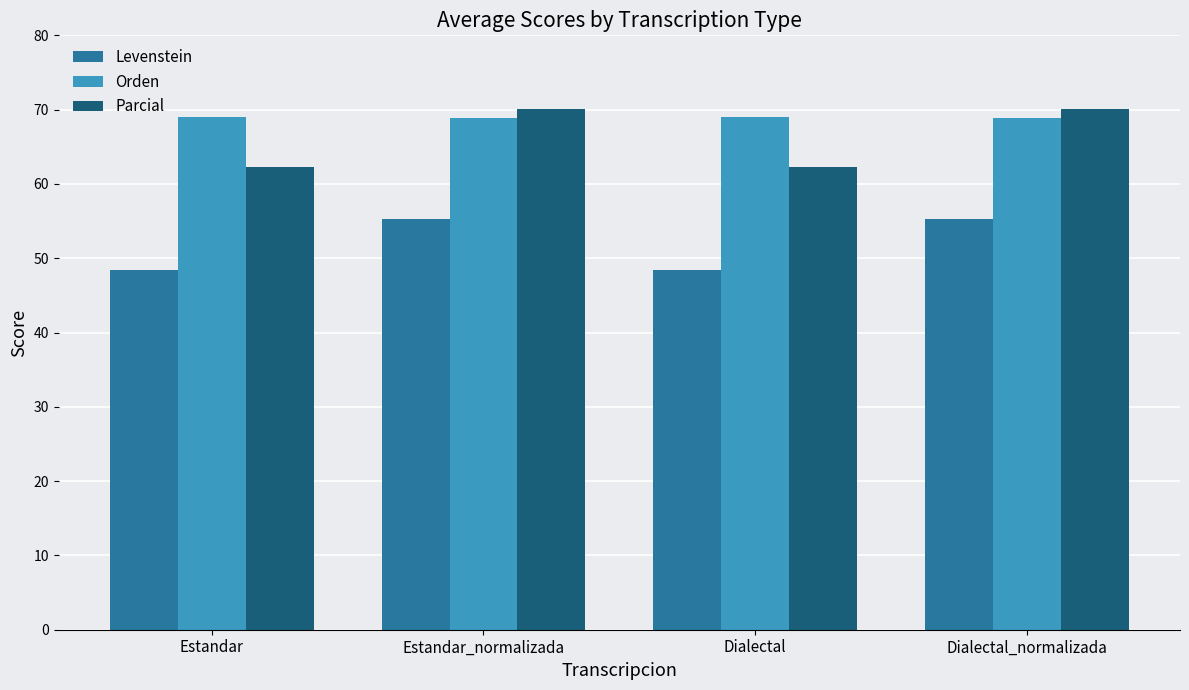

The value of Parcial at Estandar is 62.3. True or false?

True